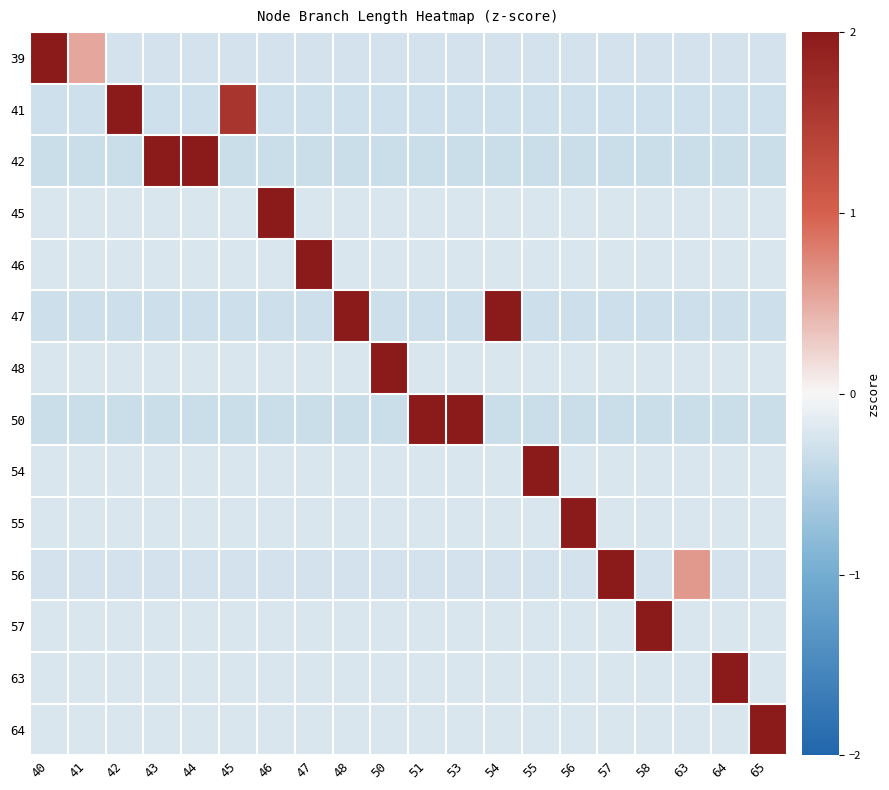

Rank the series at 47 from lowest to highest value.

42, 50, 47, 41, 56, 39, 48, 55, 57, 64, 54, 63, 45, 46